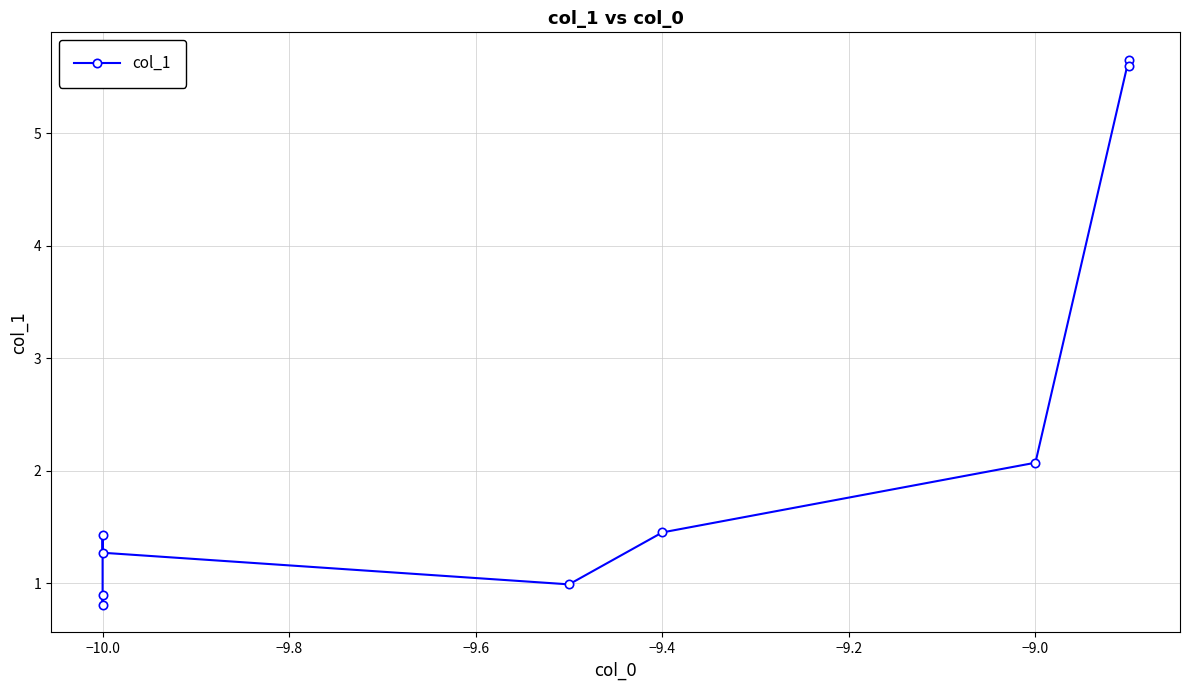

Which label corresponds to the smallest value in the chart?

−10.0